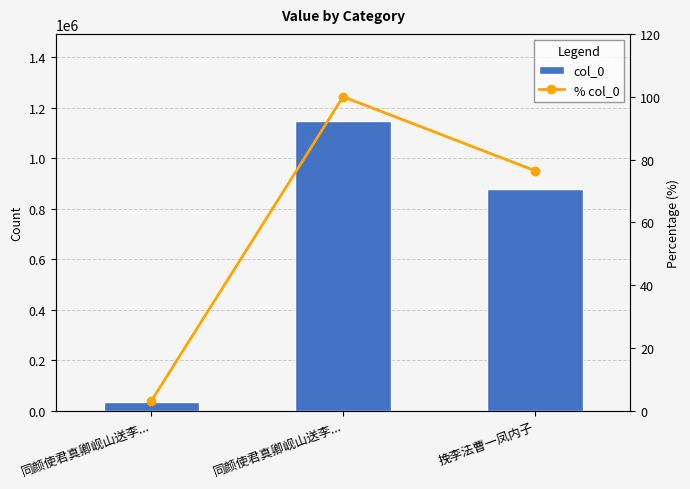

What is the value of the col_0 bar at the 1st from the left?

36749.0